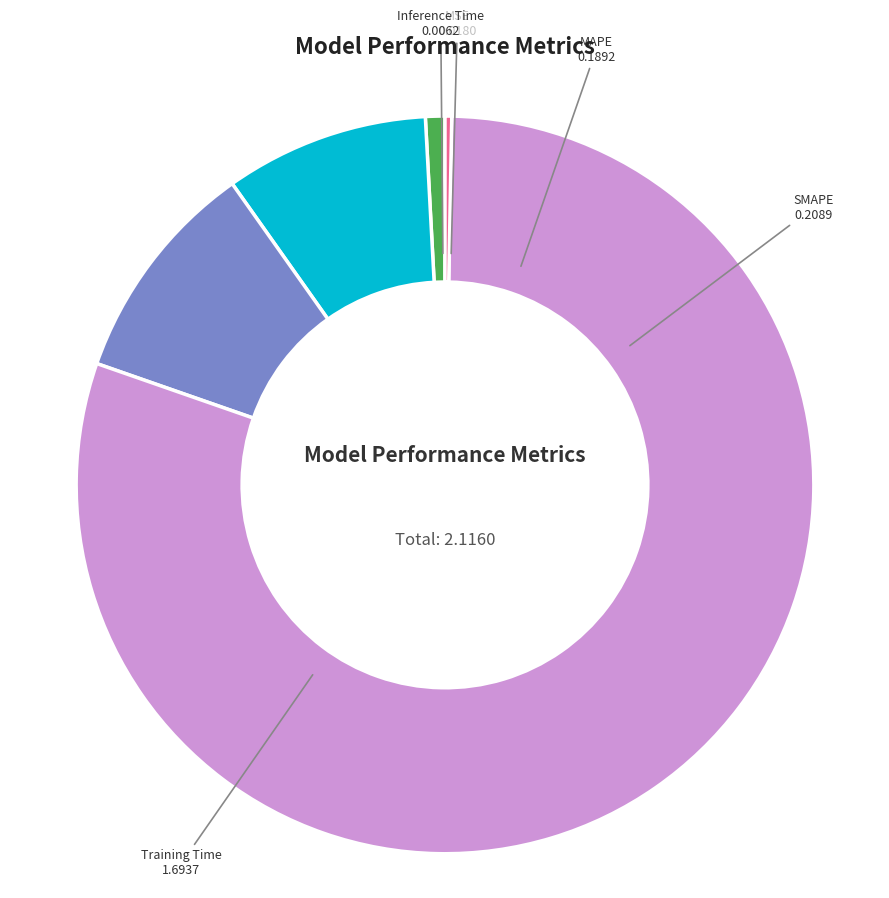

The MSE slice represents 1% of the pie. True or false?

True